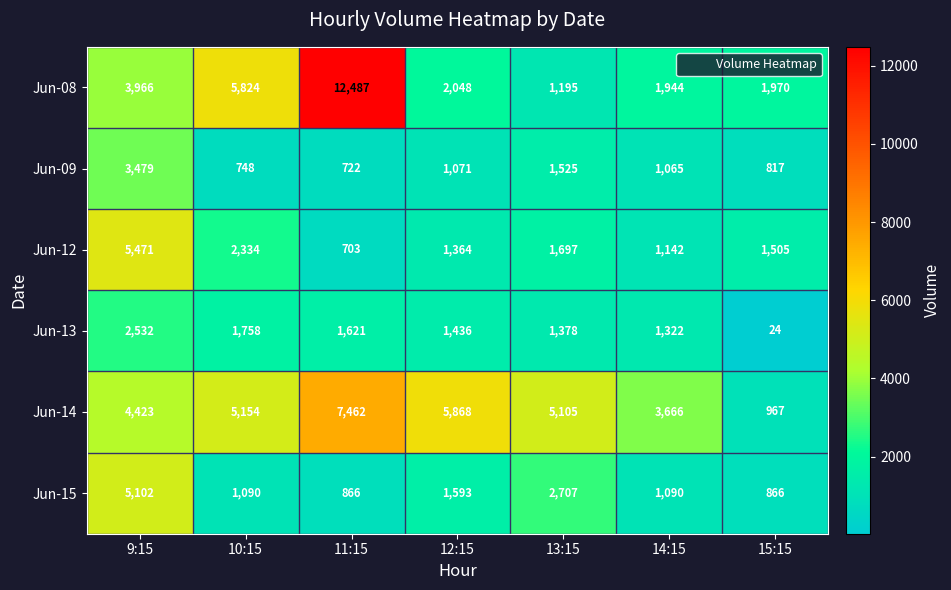

At which label is Jun-14 closest to 4214?

9:15